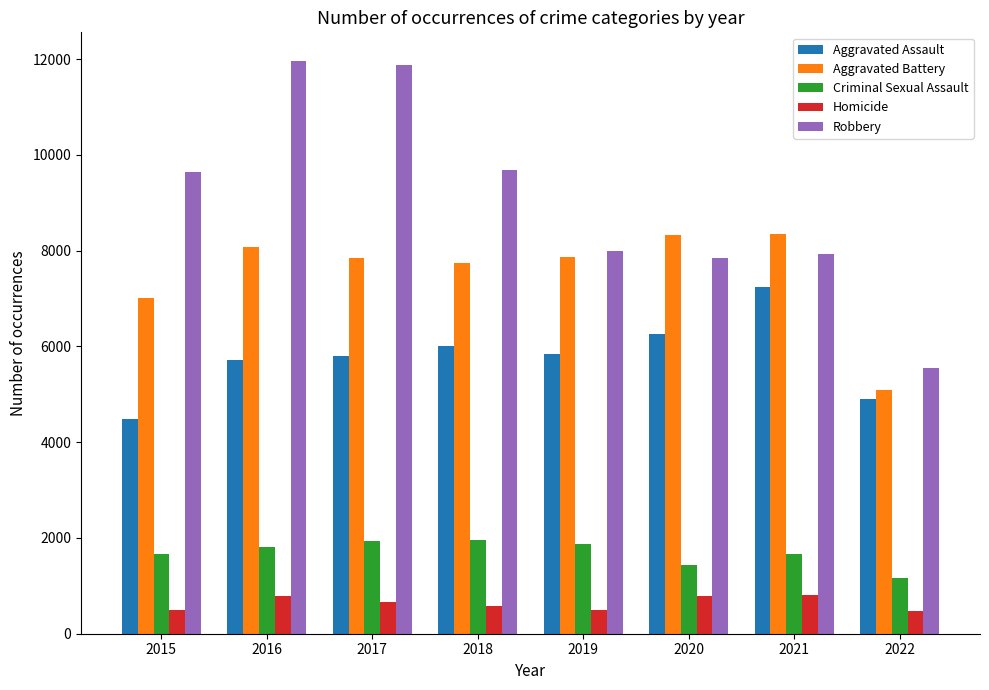

Rank the series by their maximum value, from lowest to highest.

Homicide, Criminal Sexual Assault, Aggravated Assault, Aggravated Battery, Robbery